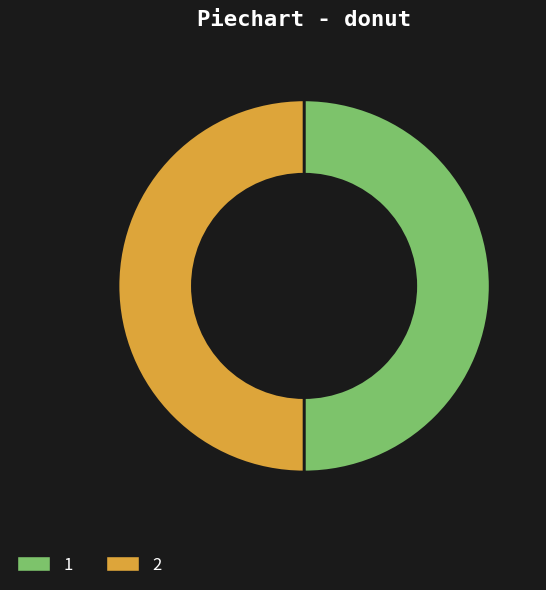

What is the ratio of the value at 2 to the value at 1?

1.0